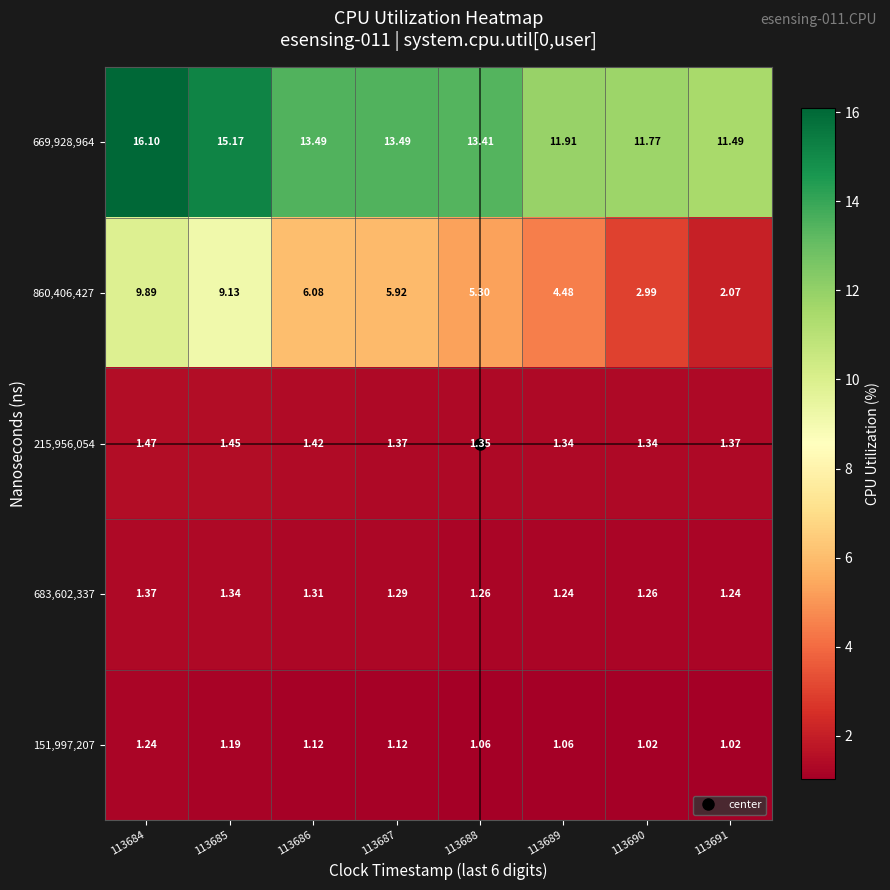

How many distinct data groups are displayed?

5